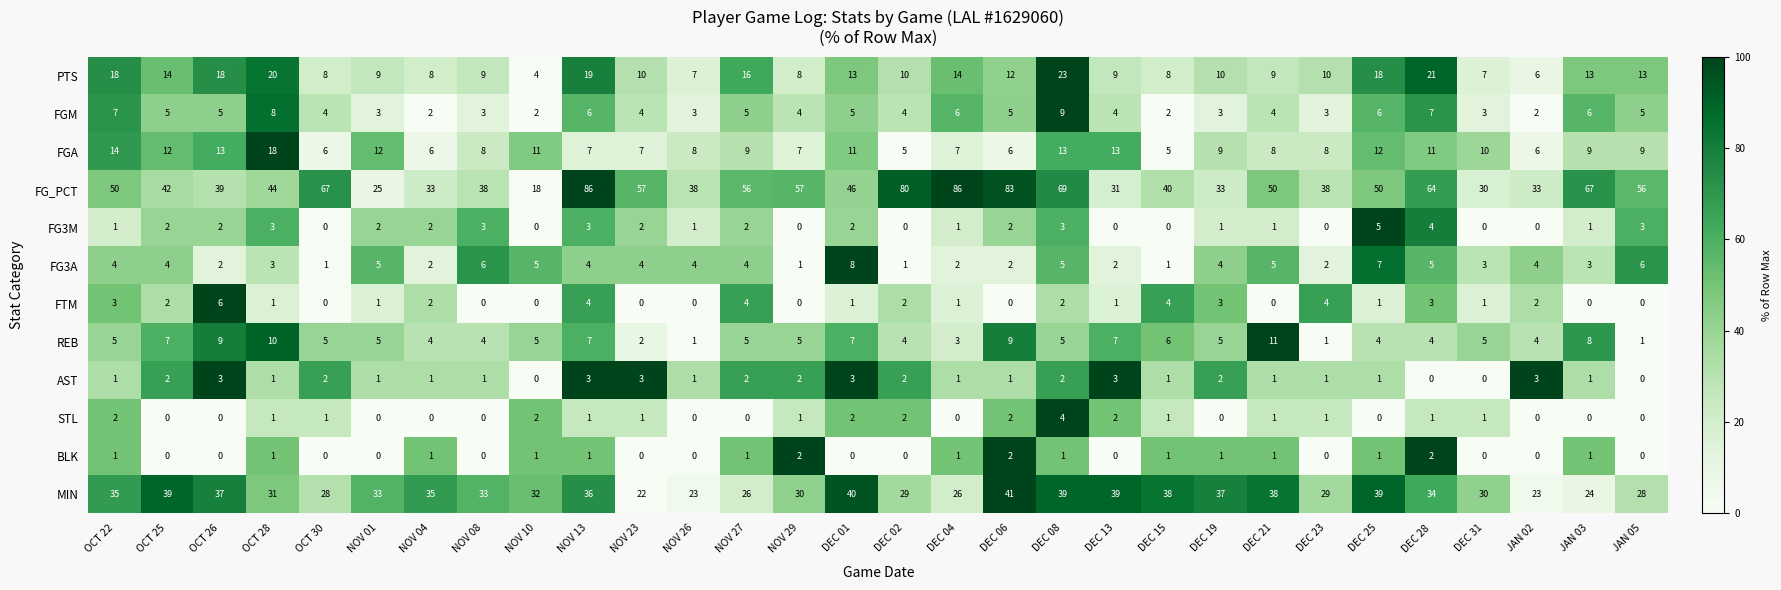

At which label does PTS reach its minimum?

NOV 10